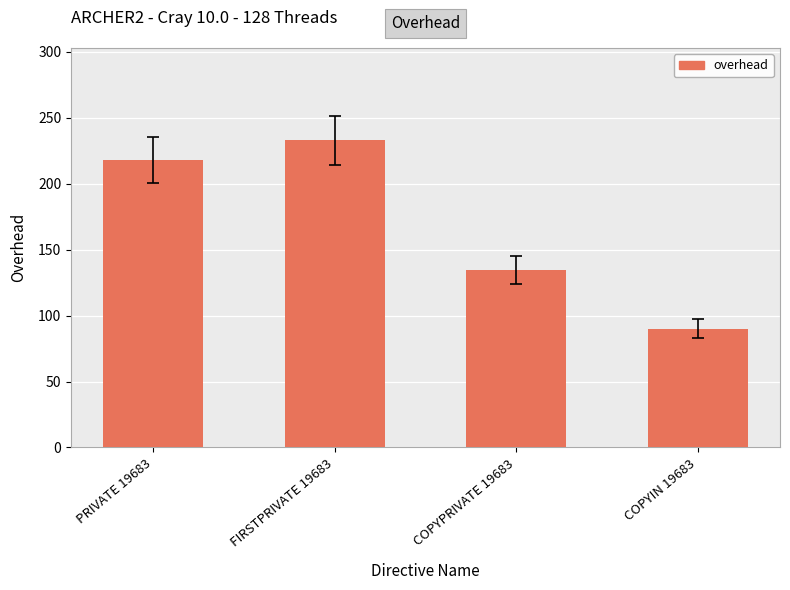

Rank the categories by value from lowest to highest.

COPYIN 19683, COPYPRIVATE 19683, PRIVATE 19683, FIRSTPRIVATE 19683